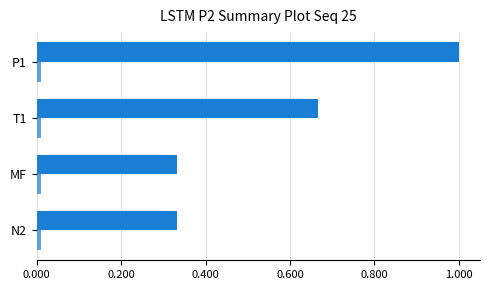

Count the number of categories in the chart.

4